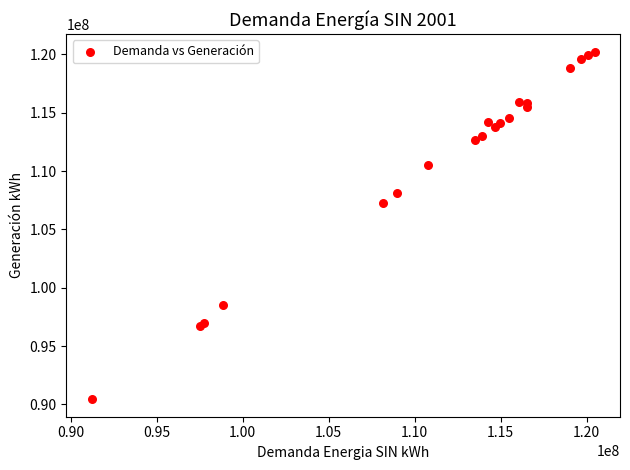

What Y value in the scatter plot is closest to 105337012?

107282506.4